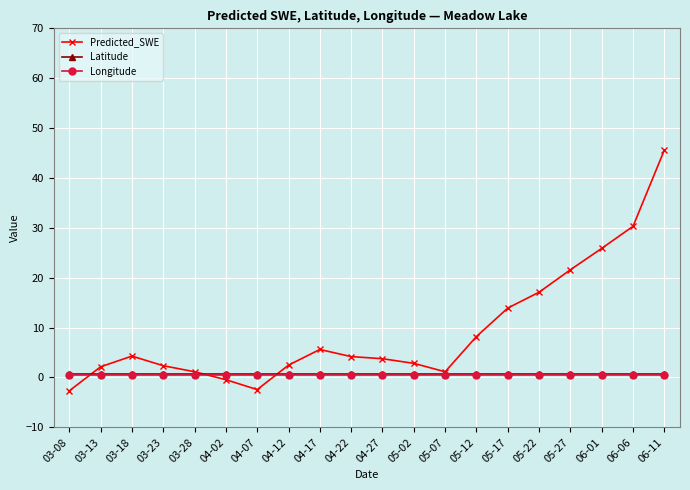

True or false: Longitude and Latitude cross at least once.

False